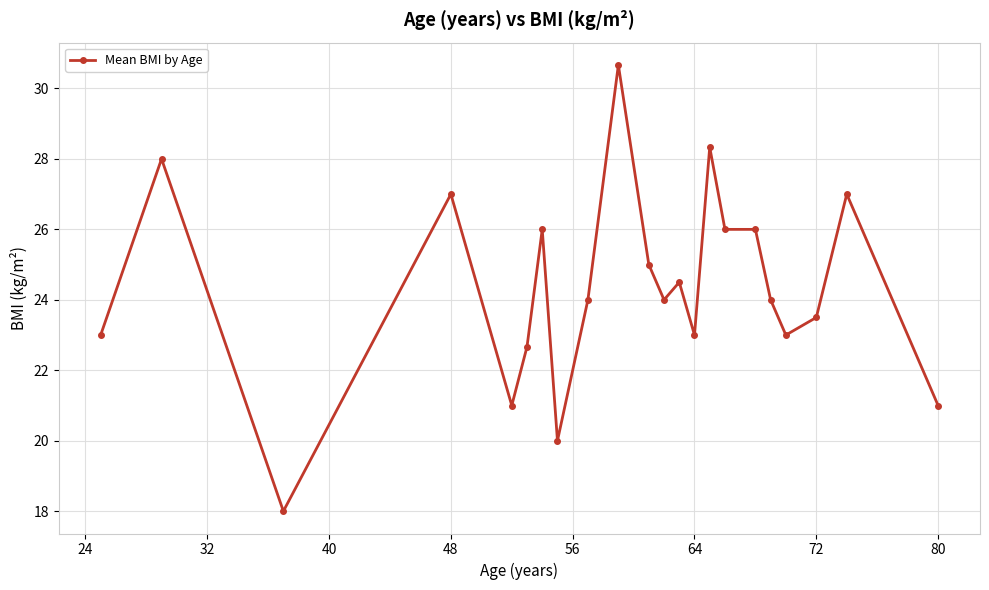

What is the difference between the maximum and second lowest values?

10.7